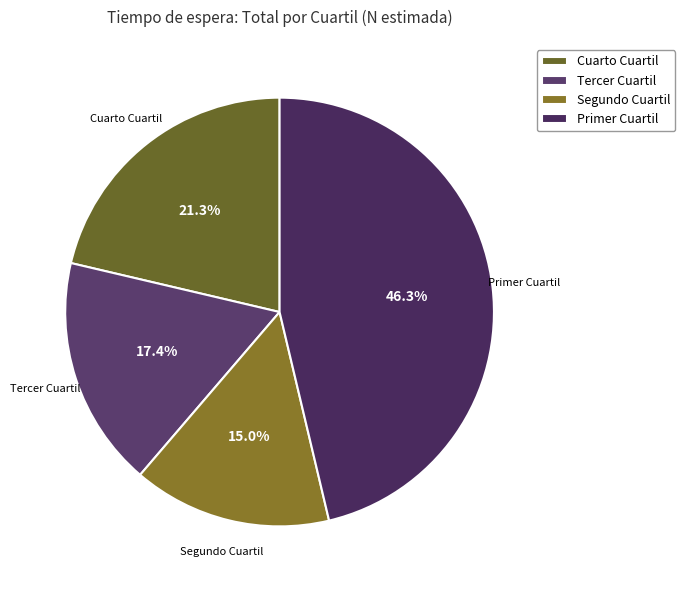

Approximately how many times larger is the value at Segundo Cuartil compared to Primer Cuartil?

0.3